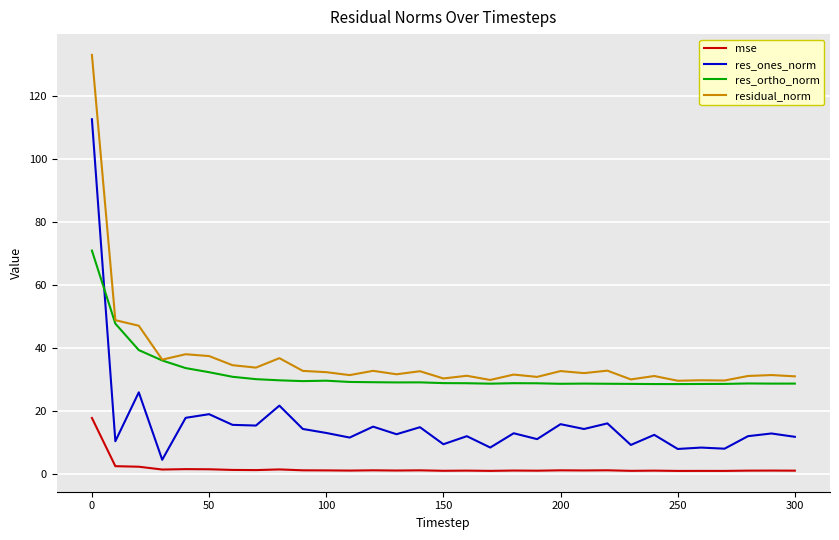

True or false: res_ones_norm has more than 0 interior local peaks.

True